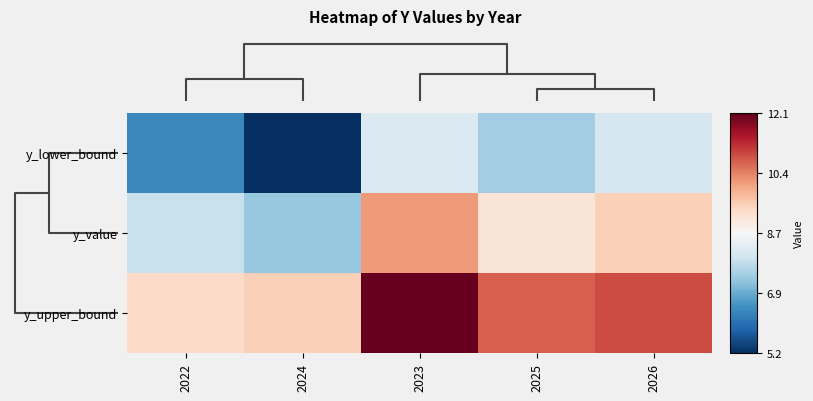

Reading left to right, list all the values displayed in this chart.

y_lower_bound: 2022=6.4	2024=5.2	2023=8.2	2025=7.5	2026=8.1
y_value: 2022=7.9	2024=7.3	2023=10.1	2025=9.1	2026=9.5
y_upper_bound: 2022=9.3	2024=9.5	2023=12.1	2025=10.7	2026=10.9